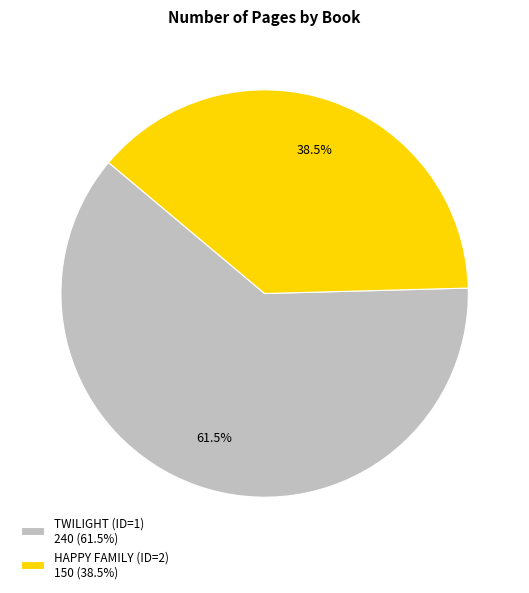

Which category has the smallest portion of the pie?

HAPPY FAMILY (ID=2)